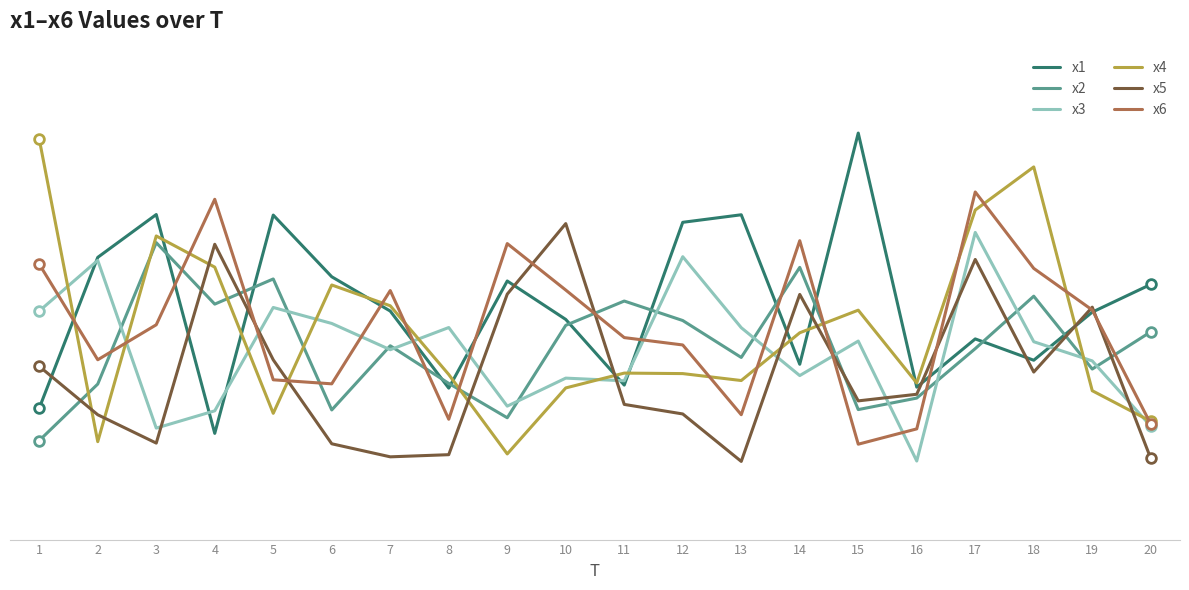

What is the difference between the maximum and second lowest values in the x4 series?

8.0